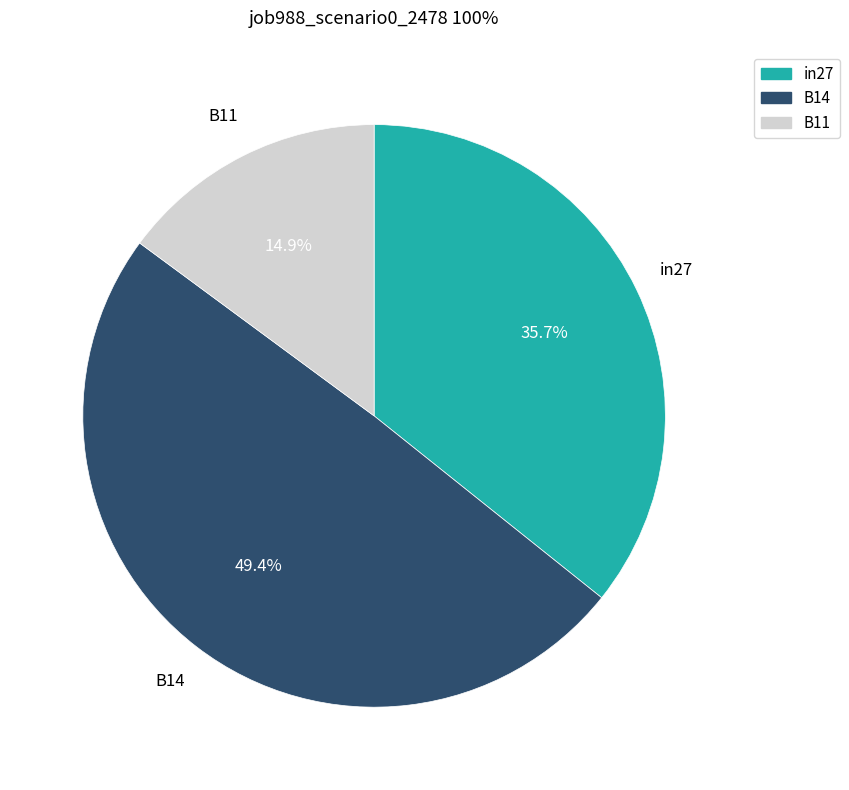

Count the number of slices in the pie.

3